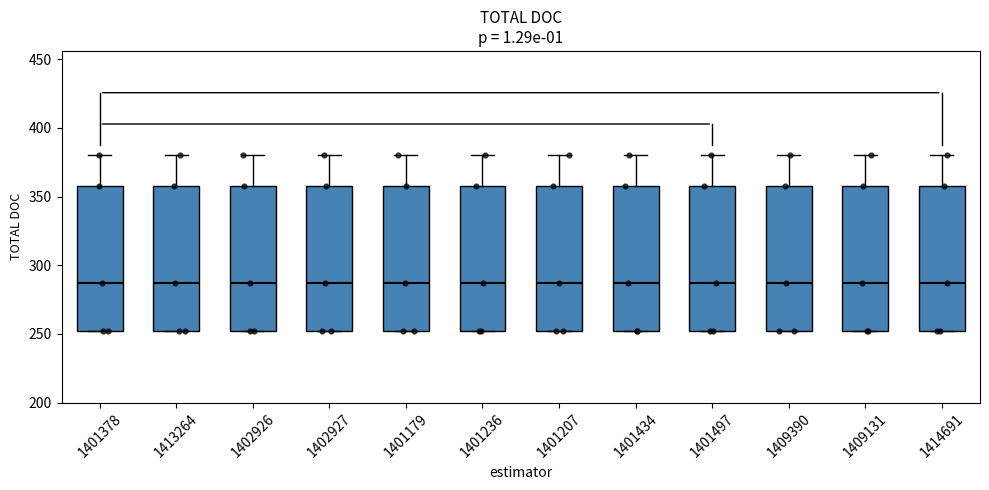

Reading left to right, read every box against the y-axis: the position of its median line, the range the box covers, and the ends of its whiskers. The values are not printed on the chart, so give them approximately, as read against the axis.

1401378: median 285, box 250 to 360, whiskers 250 to 380
1413264: median 285, box 250 to 360, whiskers 250 to 380
1402926: median 285, box 250 to 360, whiskers 250 to 380
1402927: median 285, box 250 to 360, whiskers 250 to 380
1401179: median 285, box 250 to 360, whiskers 250 to 380
1401236: median 285, box 250 to 360, whiskers 250 to 380
1401207: median 285, box 250 to 360, whiskers 250 to 380
1401434: median 285, box 250 to 360, whiskers 250 to 380
1401497: median 285, box 250 to 360, whiskers 250 to 380
1409390: median 285, box 250 to 360, whiskers 250 to 380
1409131: median 285, box 250 to 360, whiskers 250 to 380
1414691: median 285, box 250 to 360, whiskers 250 to 380